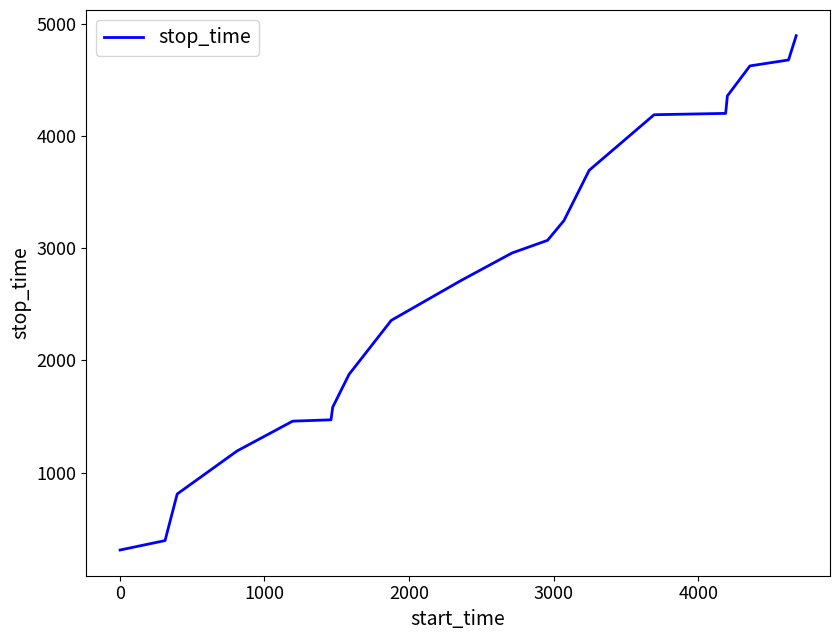

What is the maximum value shown in the chart?

4893